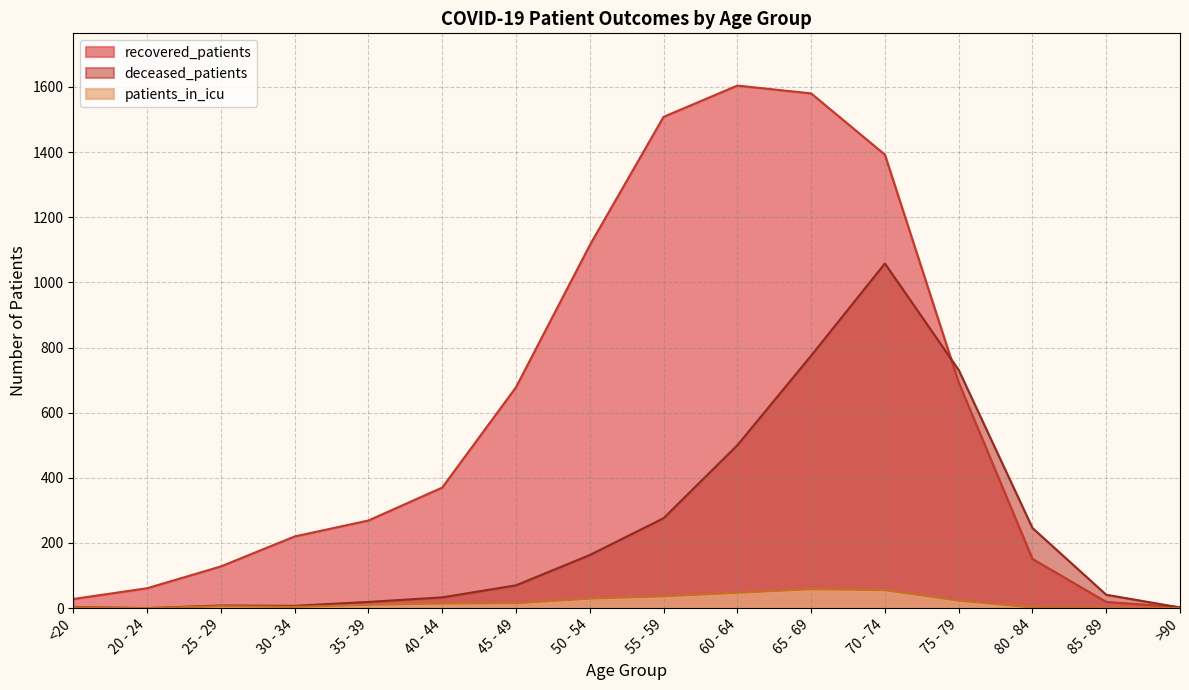

How many interior local peaks does the deceased_patients series have?

2